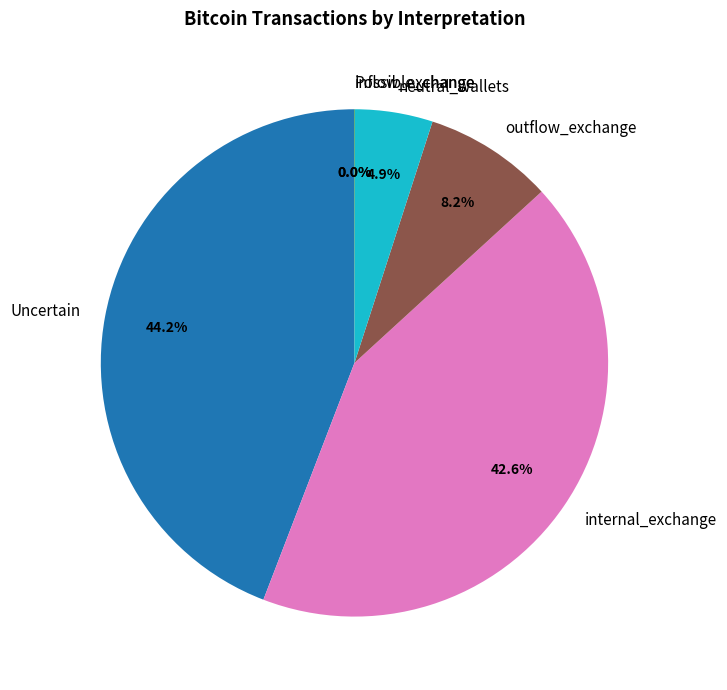

What is the largest slice in the pie chart?

Uncertain